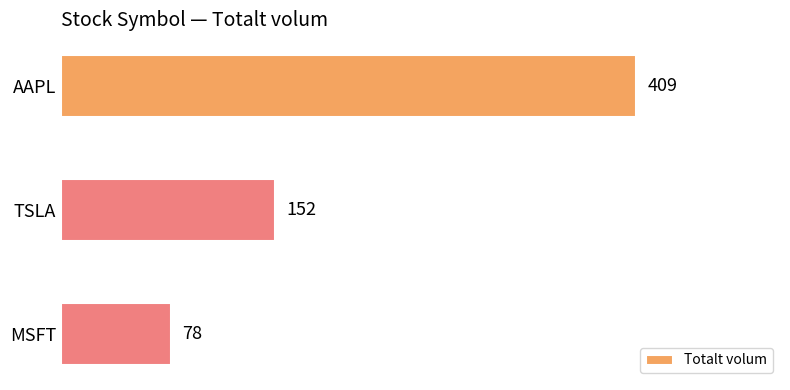

Count the number of data series in this chart.

1